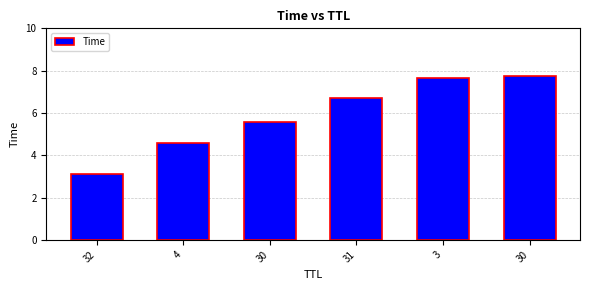

Reading left to right, extract all data points from this chart.

3.1	4.6	5.6	6.7	7.7	7.7